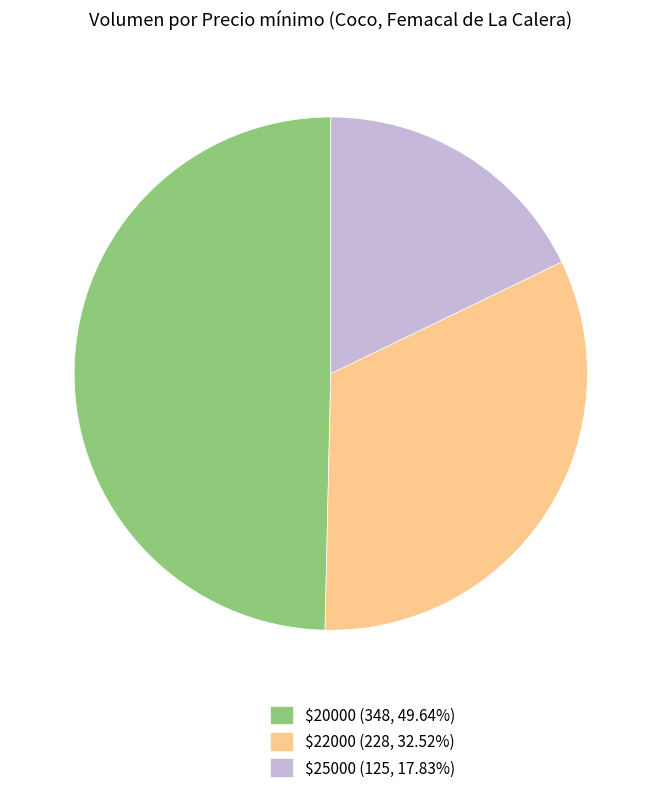

Is $20000 (348, 49.64%) the majority of the pie?

No